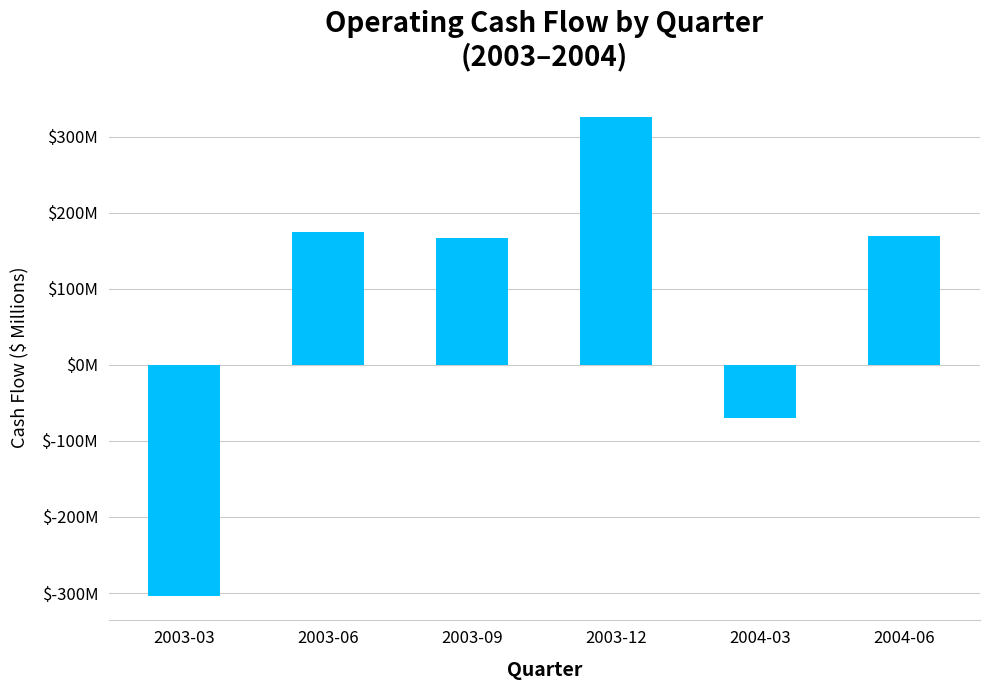

What is the label of the 2nd bar from the left?

2003-06